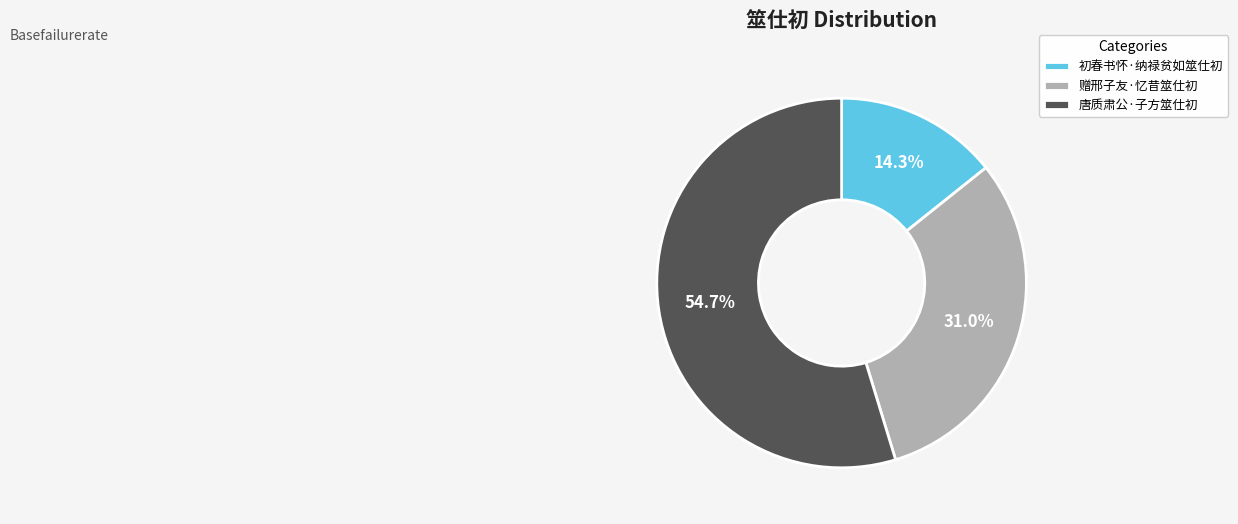

What percentage is the 唐质肃公·子方筮仕初 slice, to the nearest percent?

55%